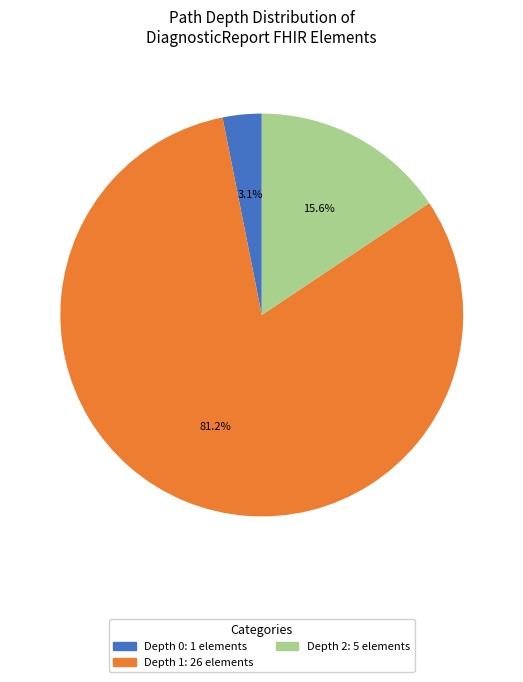

Does any single category account for the majority?

Yes